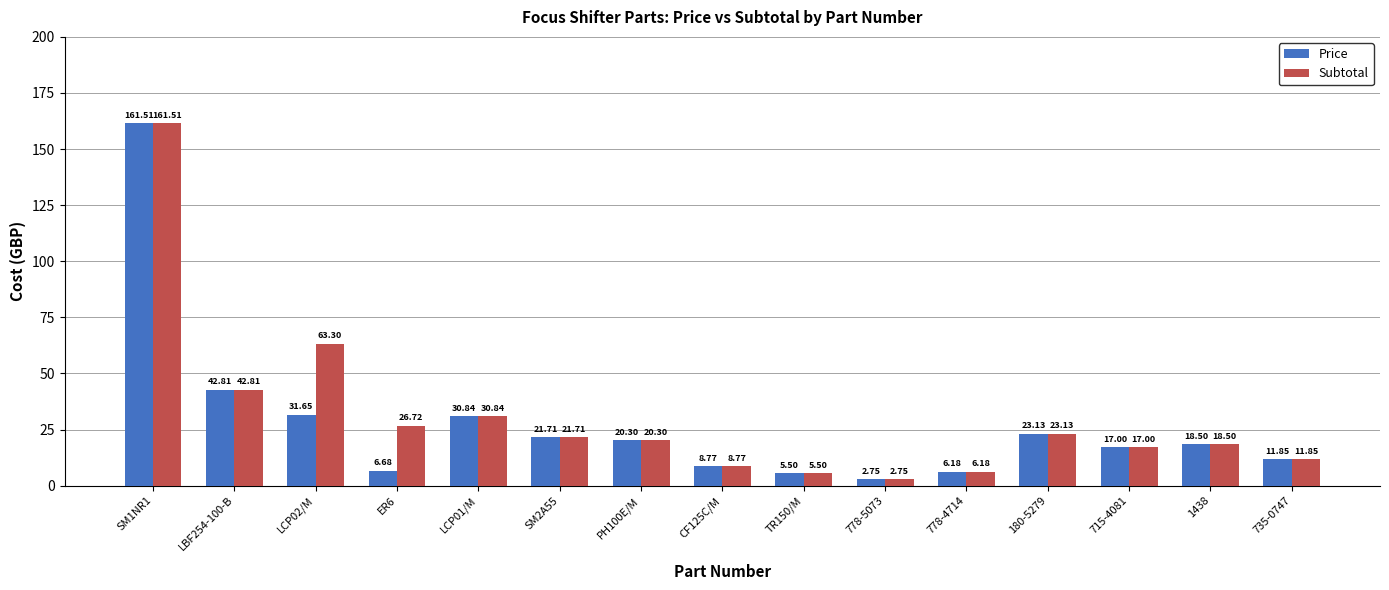

How many values in the Subtotal series are below 20?

7